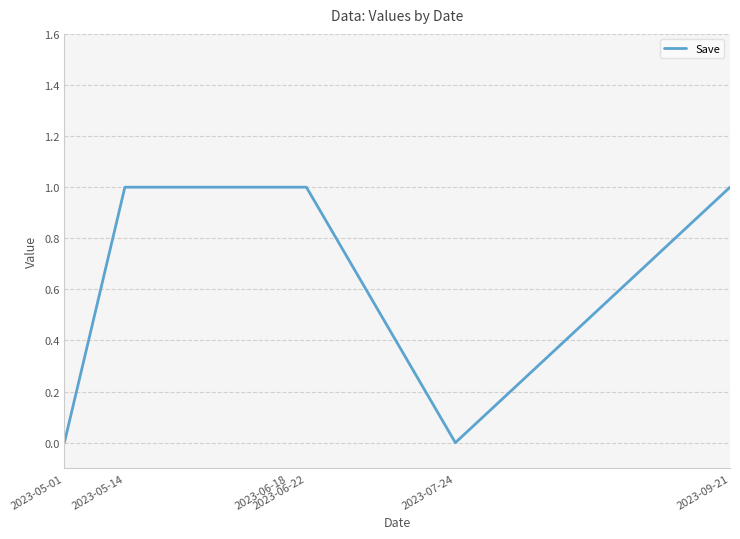

Does the chart have visible grid lines?

Yes